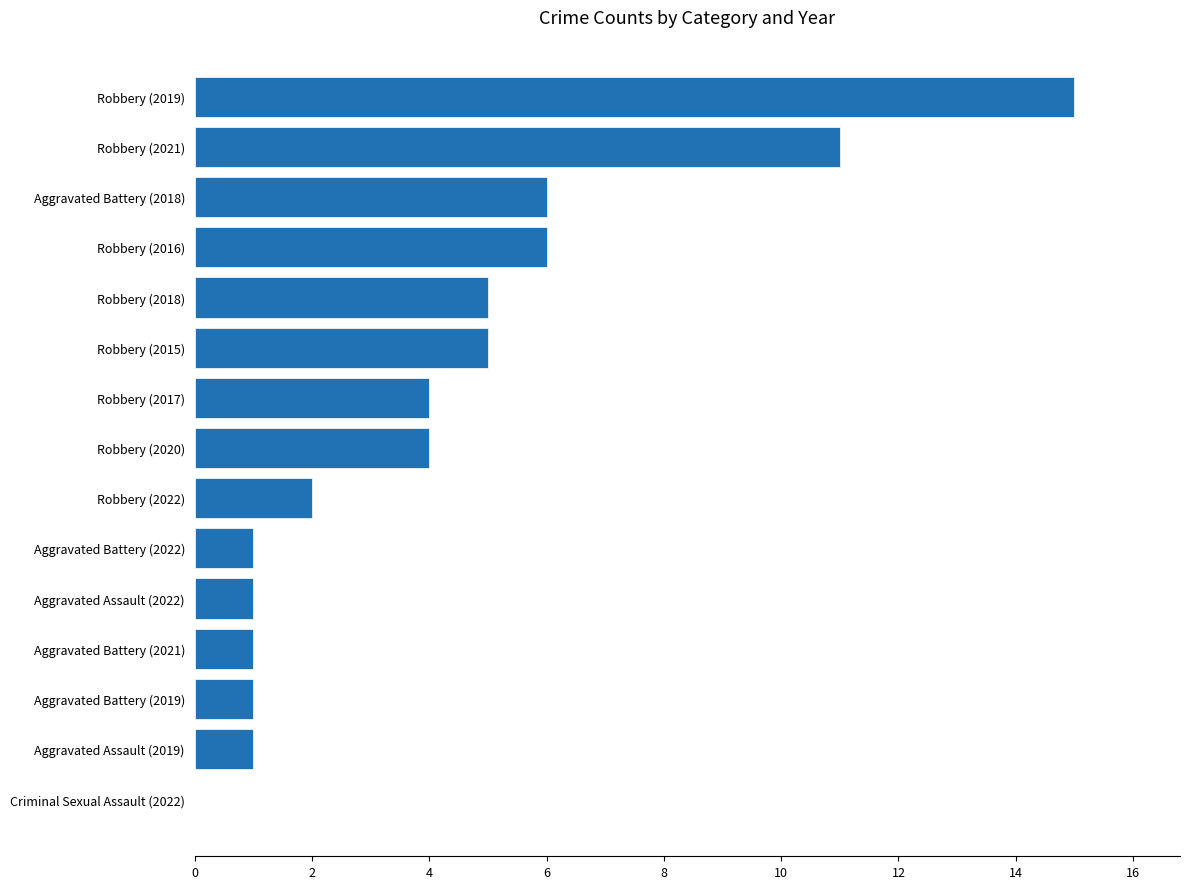

How many values are above zero?

14